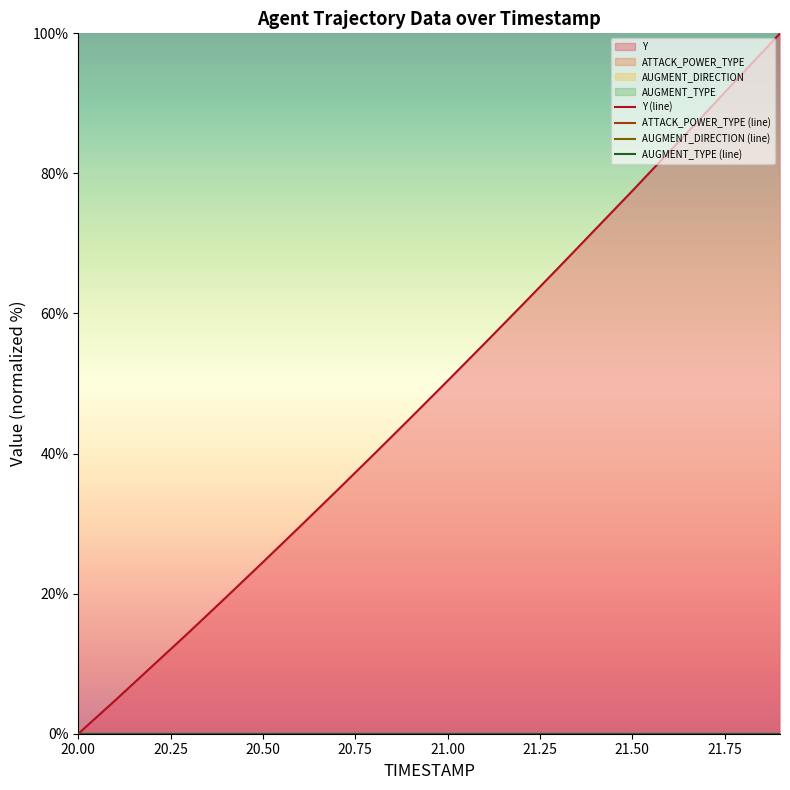

Reading left to right, what are all the values shown in this chart?

Y (line): 0.0	4.8	9.6	14.5	19.5	24.5	29.6	34.7	39.9	45.1	50.4	55.7	61.1	66.5	72.0	77.5	83.1	88.7	94.4	100.0
ATTACK_POWER_TYPE (line): 0.0	0.0	0.0	0.0	0.0	0.0	0.0	0.0	0.0	0.0	0.0	0.0	0.0	0.0	0.0	0.0	0.0	0.0	0.0	0.0
AUGMENT_DIRECTION (line): 0.0	0.0	0.0	0.0	0.0	0.0	0.0	0.0	0.0	0.0	0.0	0.0	0.0	0.0	0.0	0.0	0.0	0.0	0.0	0.0
AUGMENT_TYPE (line): 0.0	0.0	0.0	0.0	0.0	0.0	0.0	0.0	0.0	0.0	0.0	0.0	0.0	0.0	0.0	0.0	0.0	0.0	0.0	0.0